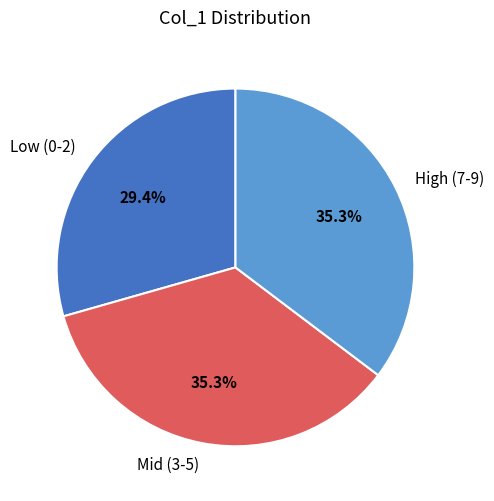

What is the ratio of the value at High (7-9) to the value at Mid (3-5)?

1.0